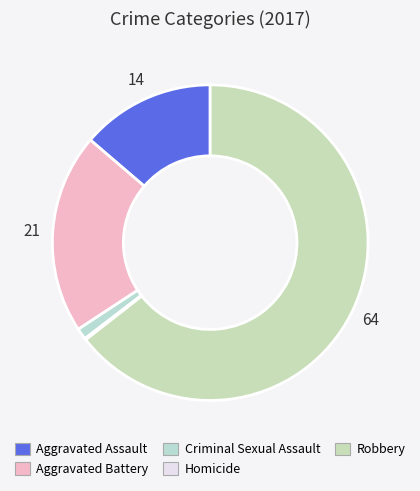

What percentage is the Aggravated Assault slice, to the nearest percent?

14%